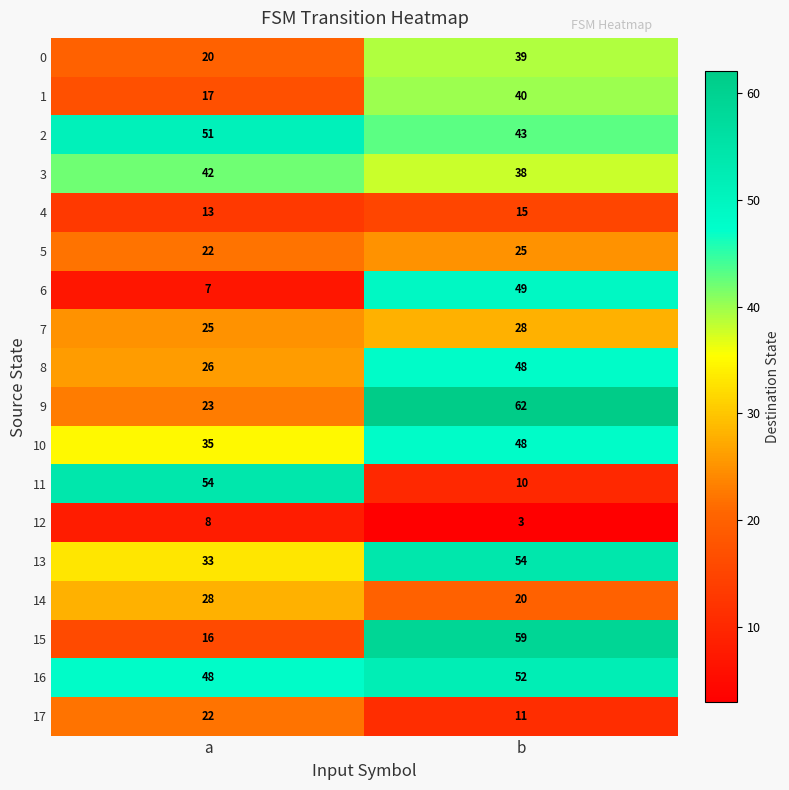

List the labels in order of 6 value, largest first.

b, a